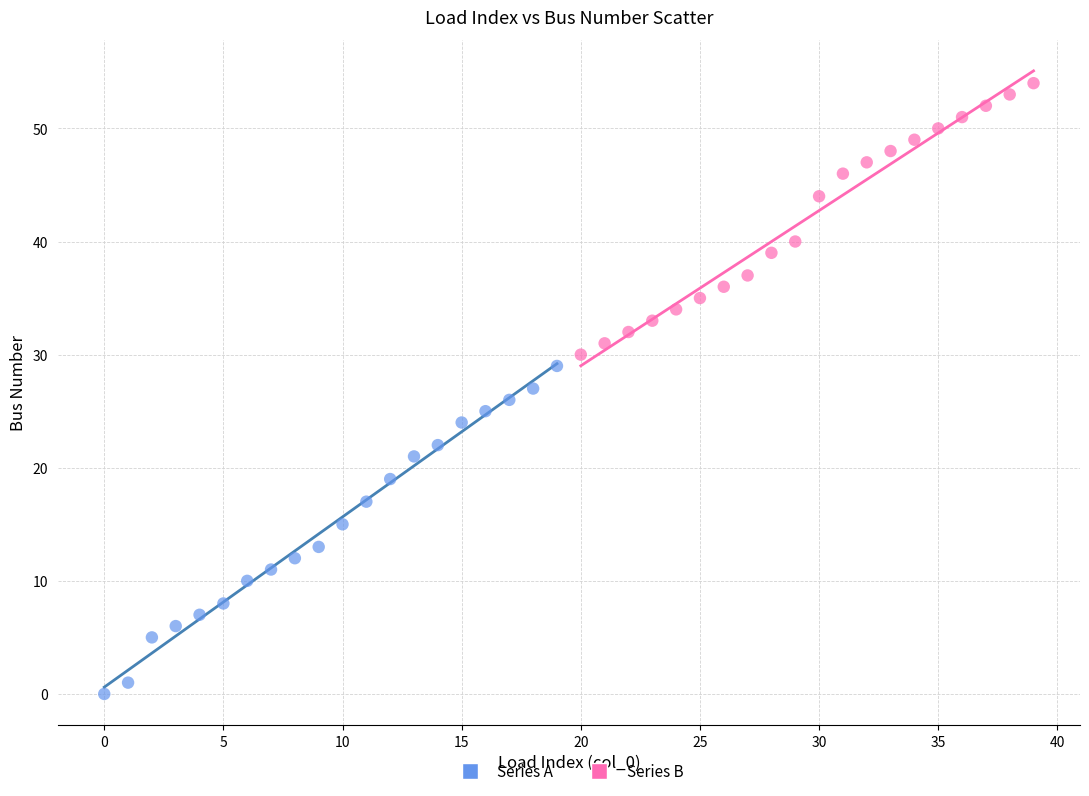

Which series has the largest Y range (max minus min)?

Series A